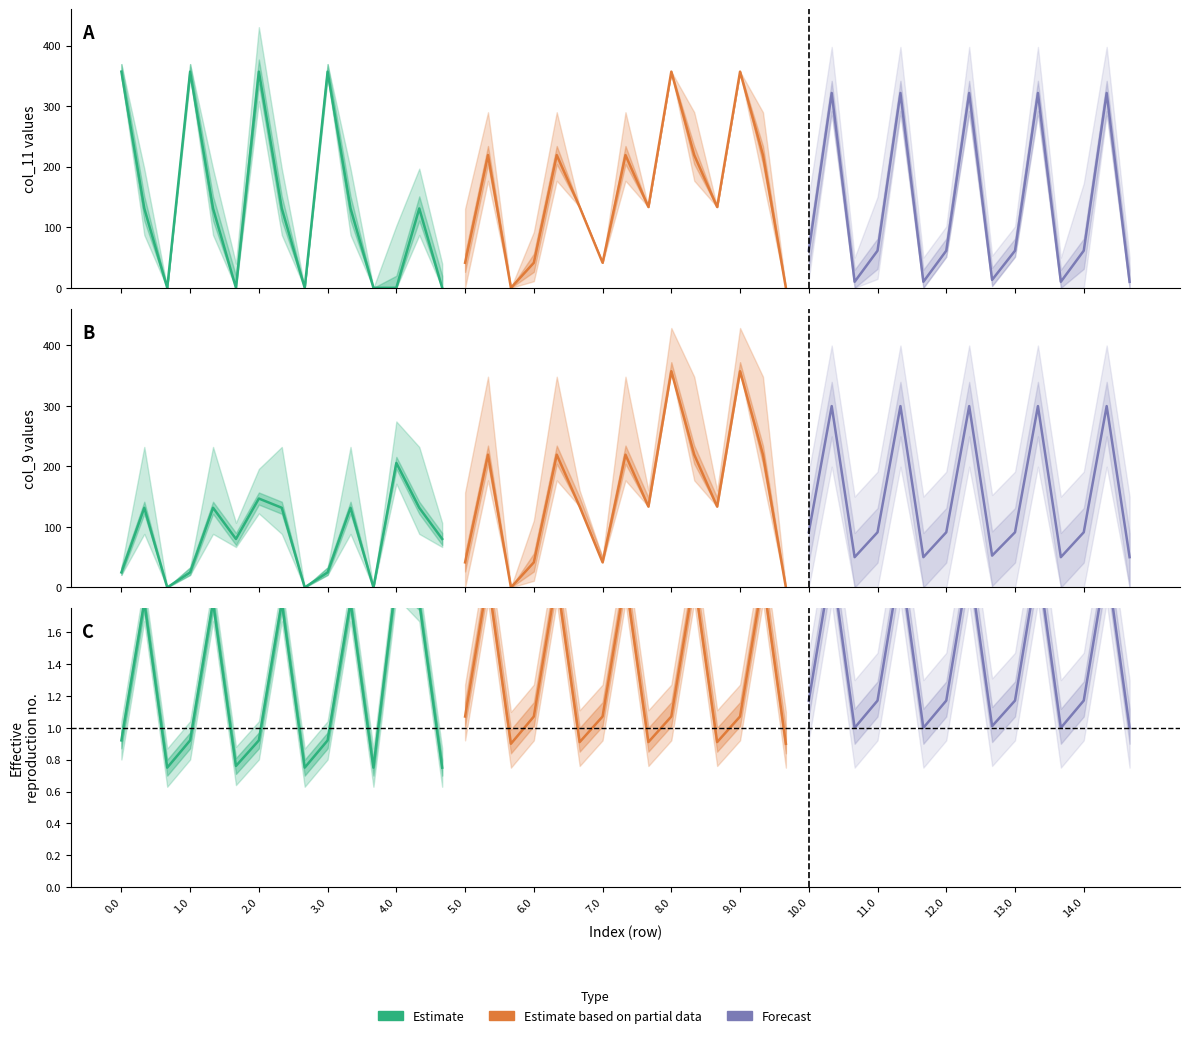

Which series has the largest range (max minus min)?

Estimate